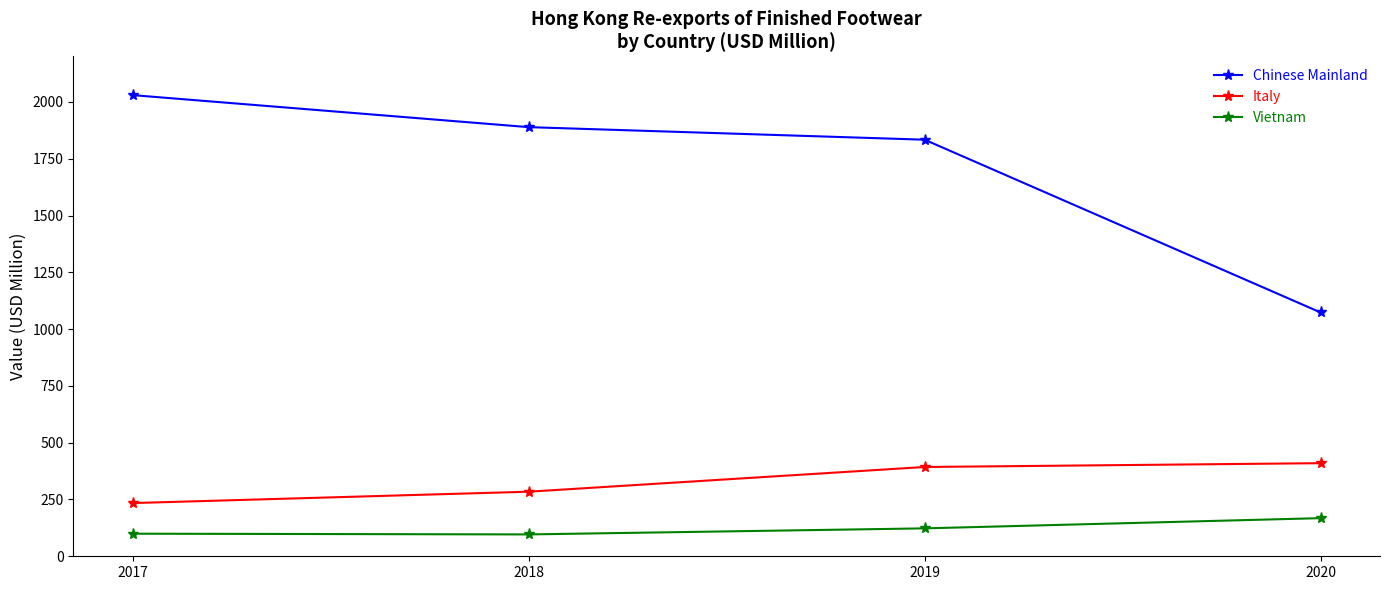

At which category does the chart reach its peak across all series?

2017